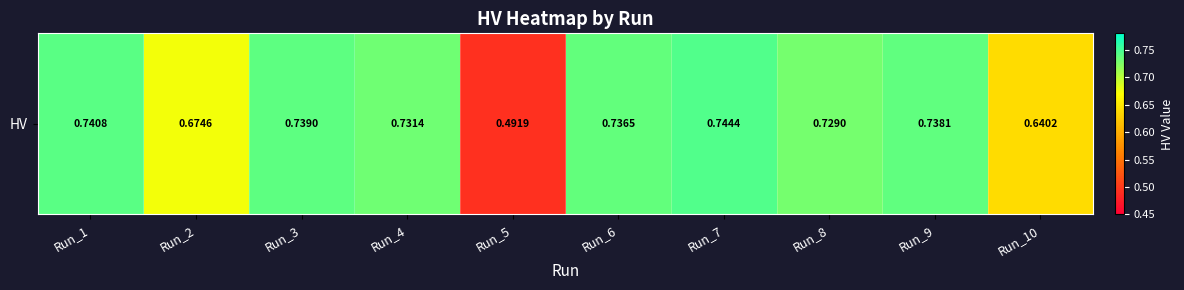

Reading right to left, what are all the values shown in this chart?

Run_10=0.6	Run_9=0.7	Run_8=0.7	Run_7=0.7	Run_6=0.7	Run_5=0.5	Run_4=0.7	Run_3=0.7	Run_2=0.7	Run_1=0.7